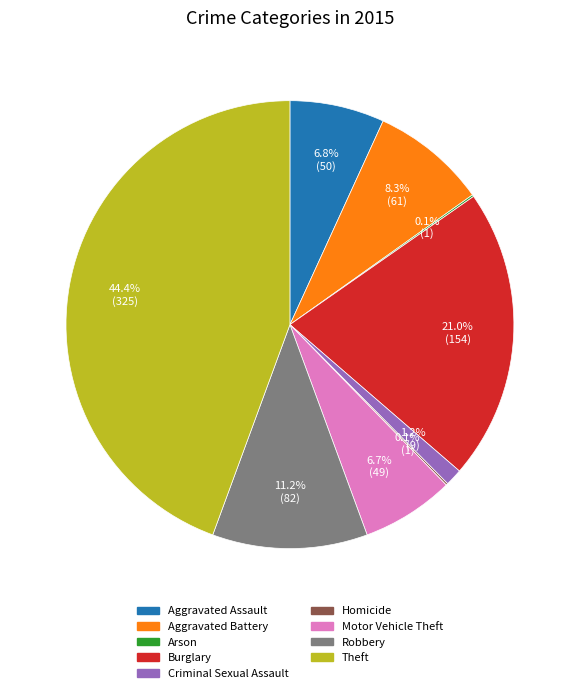

Does any single category account for the majority?

No